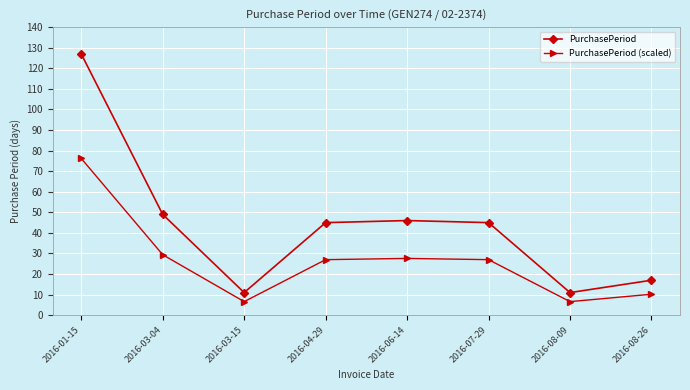

Is it true that PurchasePeriod (scaled) equals 6.6 at 2016-03-15?

True